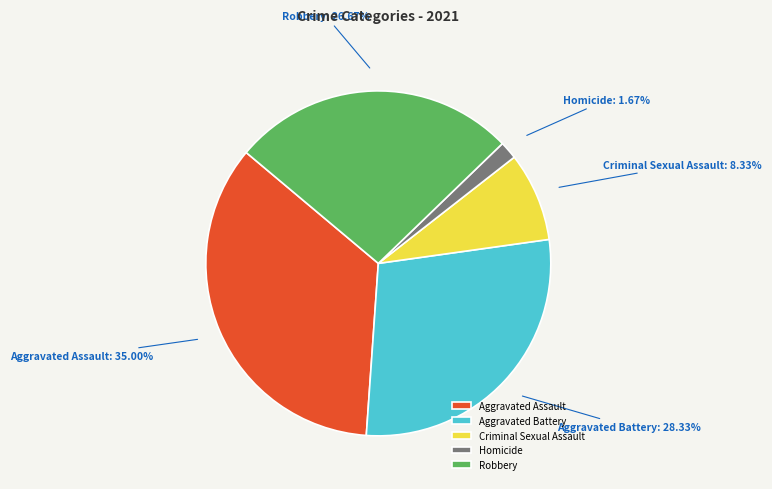

What is the ratio of the value at Aggravated Assault to the value at Criminal Sexual Assault?

4.2